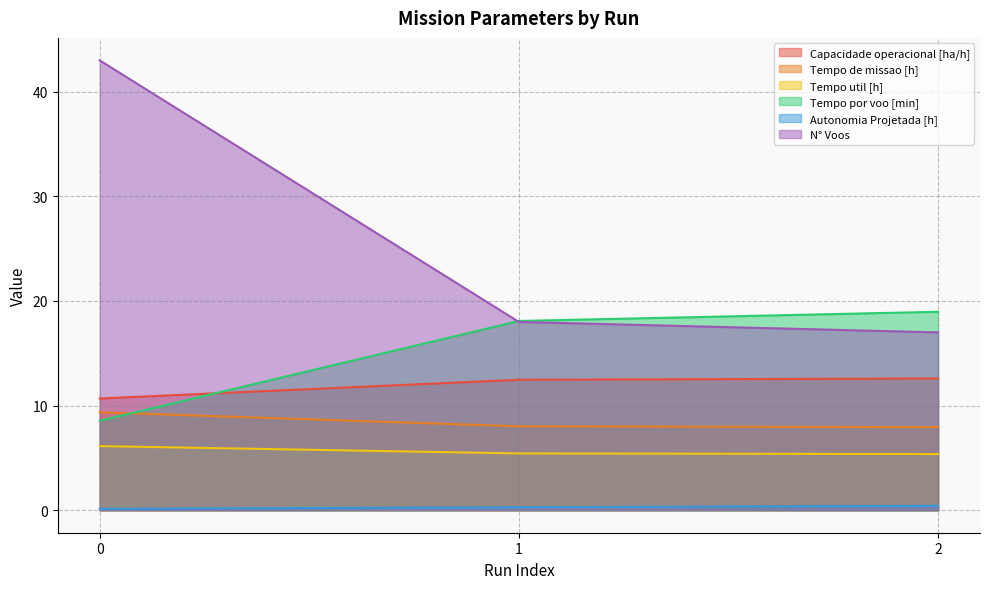

What is the maximum value shown in the chart?

43.0